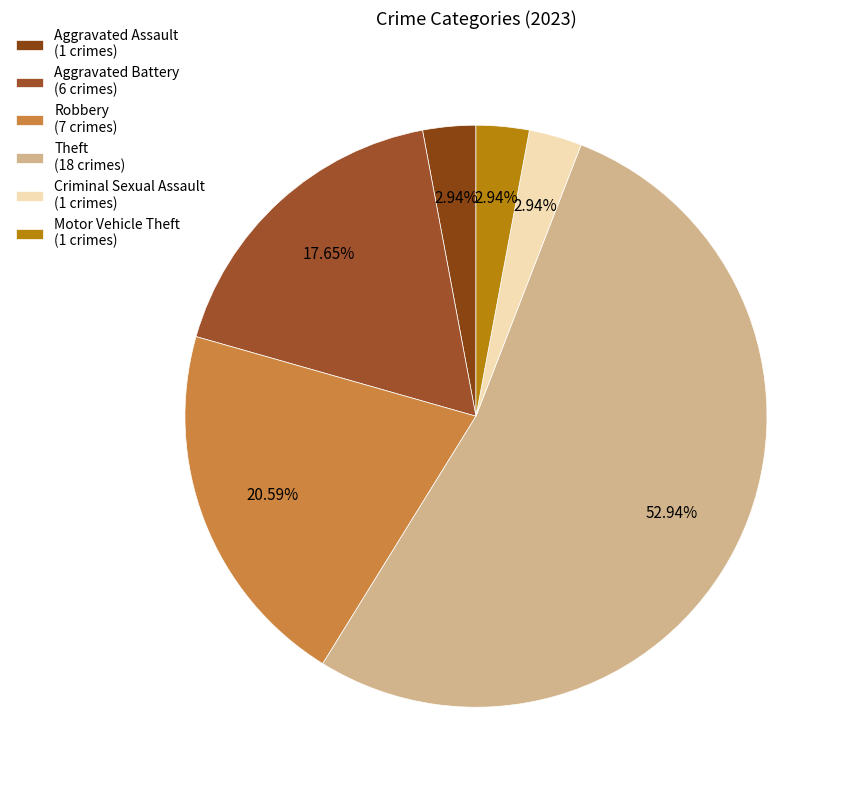

True or false: Motor Vehicle Theft accounts for 3% of the total.

True